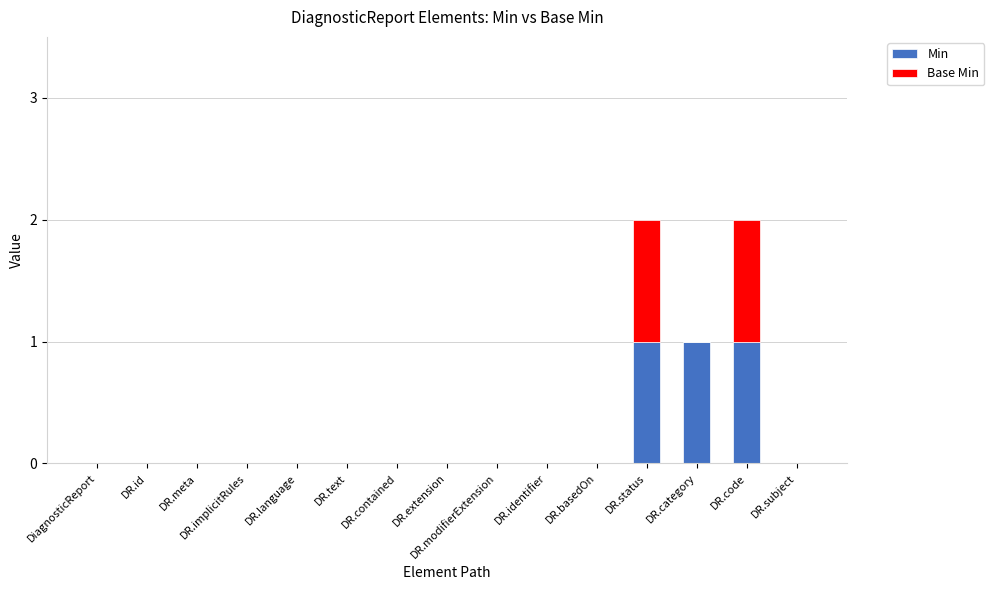

True or false: Min has a value of 0 at DR.implicitRules.

True